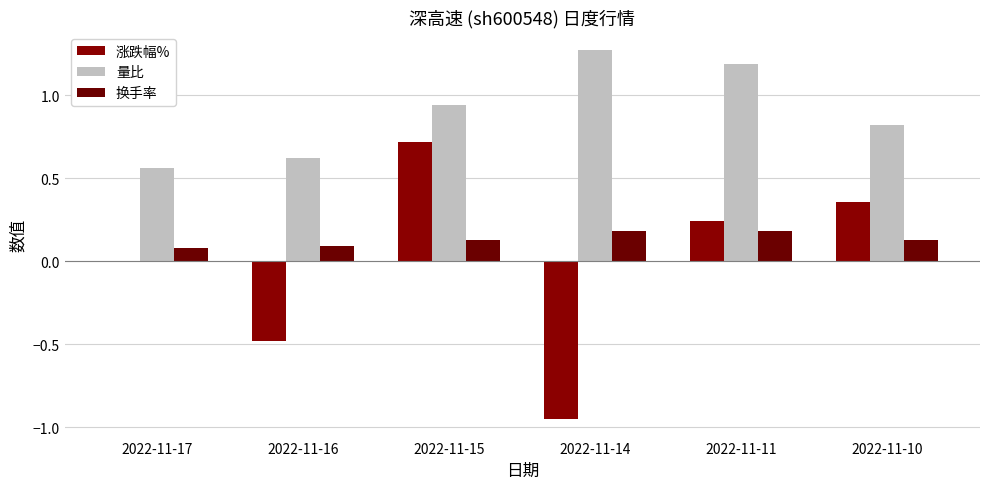

What is the total value across all series at 2022-11-14?

0.5